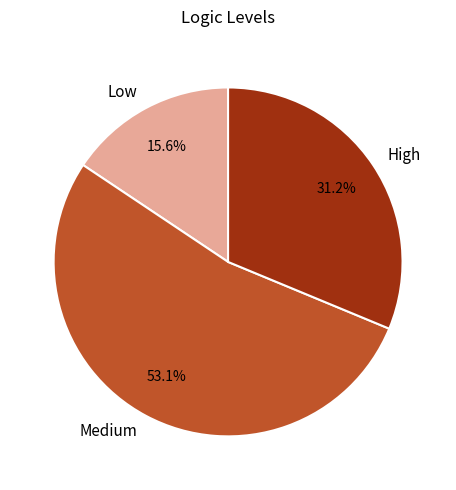

Approximately how many times larger is the value at Medium compared to Low?

3.4